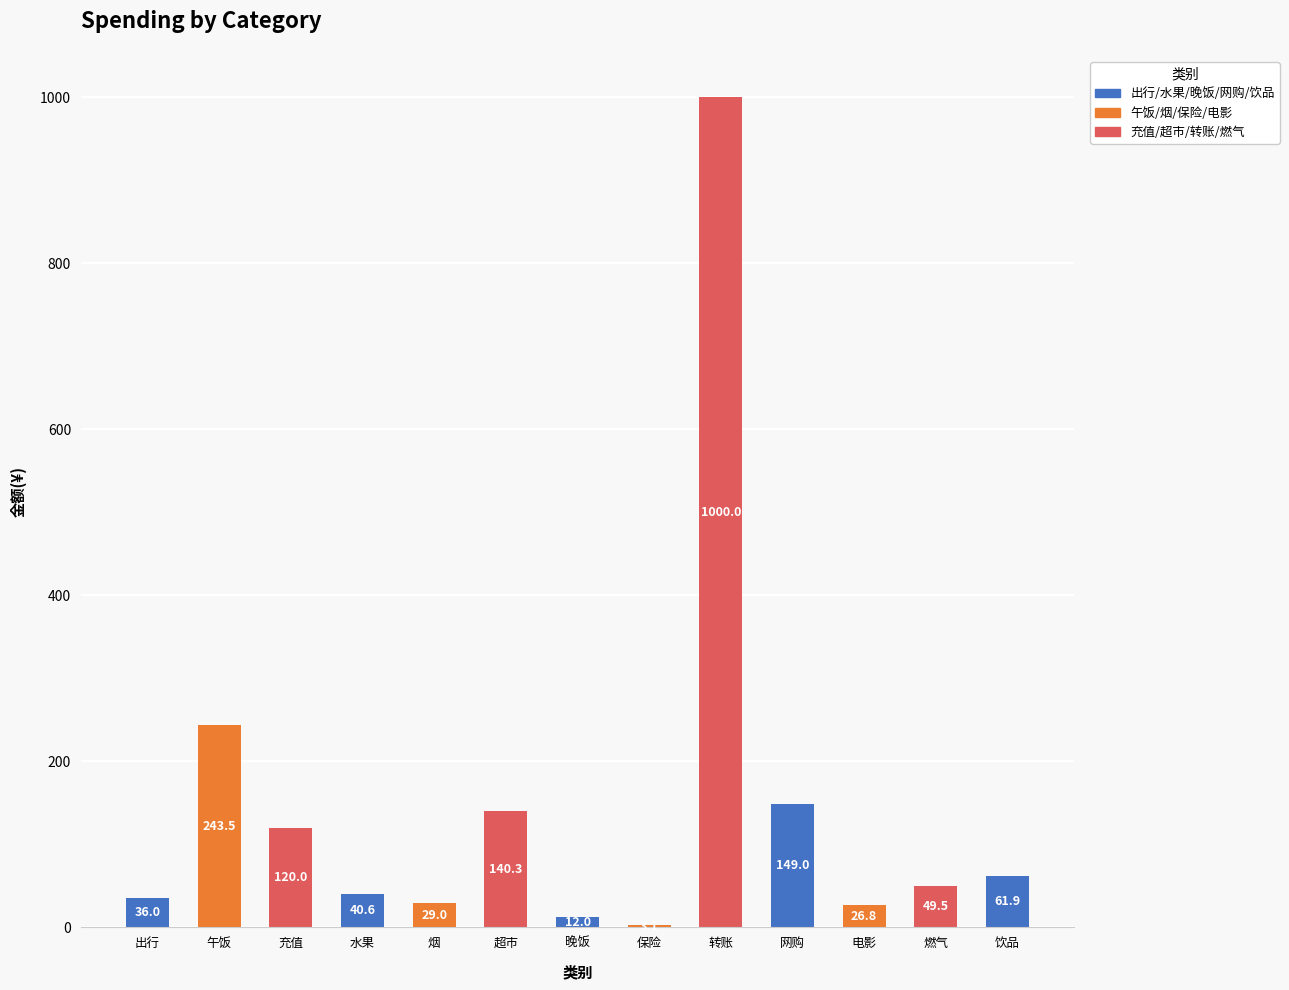

Which has a higher value, 出行 or 午饭?

午饭